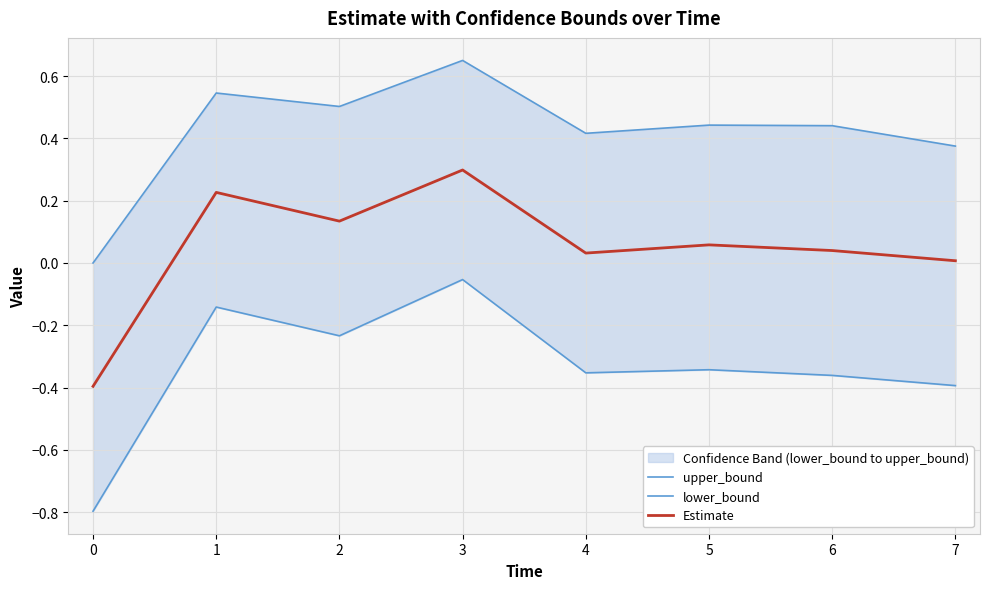

How many interior local valleys does the Estimate series have?

2